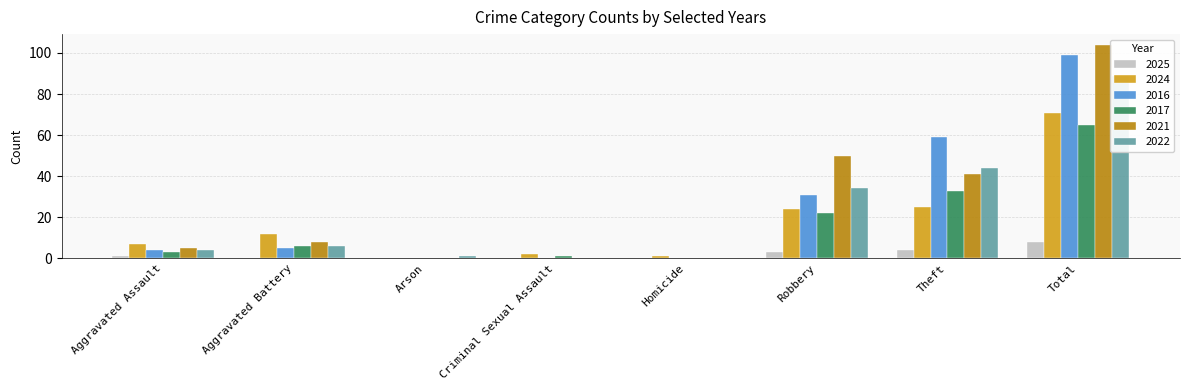

True or false: 2025 has a value of 8 at Total.

True